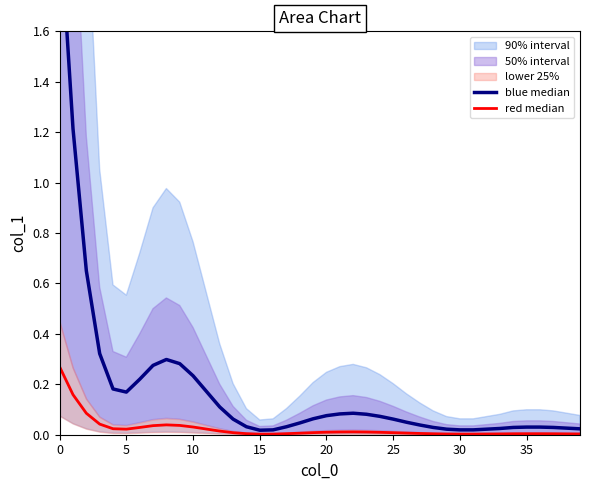

Reading left to right, list all the values displayed in this chart.

blue median: 2.1	1.2	0.7	0.3	0.2	0.2	0.2	0.3	0.3	0.3	0.2	0.2	0.1	0.1	0.0	0.0	0.0	0.0	0.0	0.1	0.1	0.1	0.1	0.1	0.1	0.1	0.0	0.0	0.0	0.0	0.0	0.0	0.0	0.0	0.0	0.0	0.0	0.0	0.0	0.0
red median: 0.3	0.2	0.1	0.0	0.0	0.0	0.0	0.0	0.0	0.0	0.0	0.0	0.0	0.0	0.0	0.0	0.0	0.0	0.0	0.0	0.0	0.0	0.0	0.0	0.0	0.0	0.0	0.0	0.0	0.0	0.0	0.0	0.0	0.0	0.0	0.0	0.0	0.0	0.0	0.0